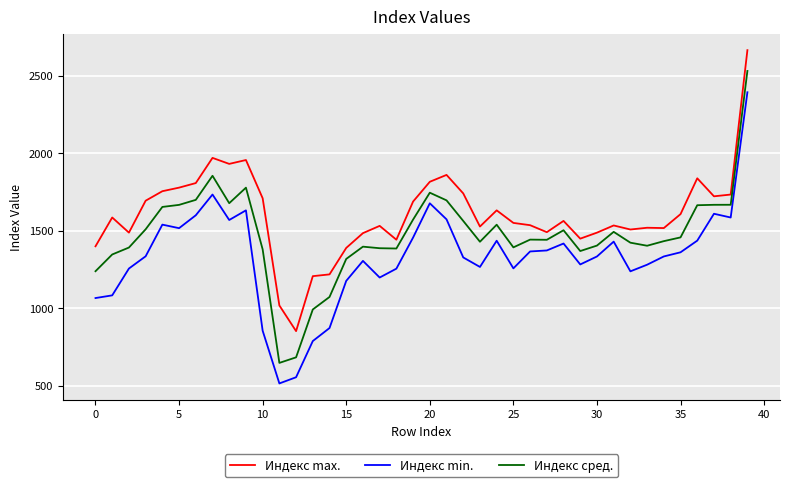

True or false: Индекс сред. and Индекс min. cross at least once.

False